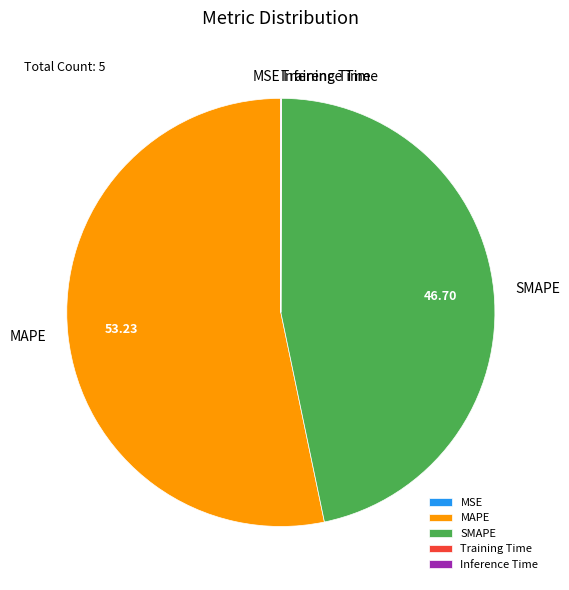

Is it true that SMAPE is 47% of the pie?

True